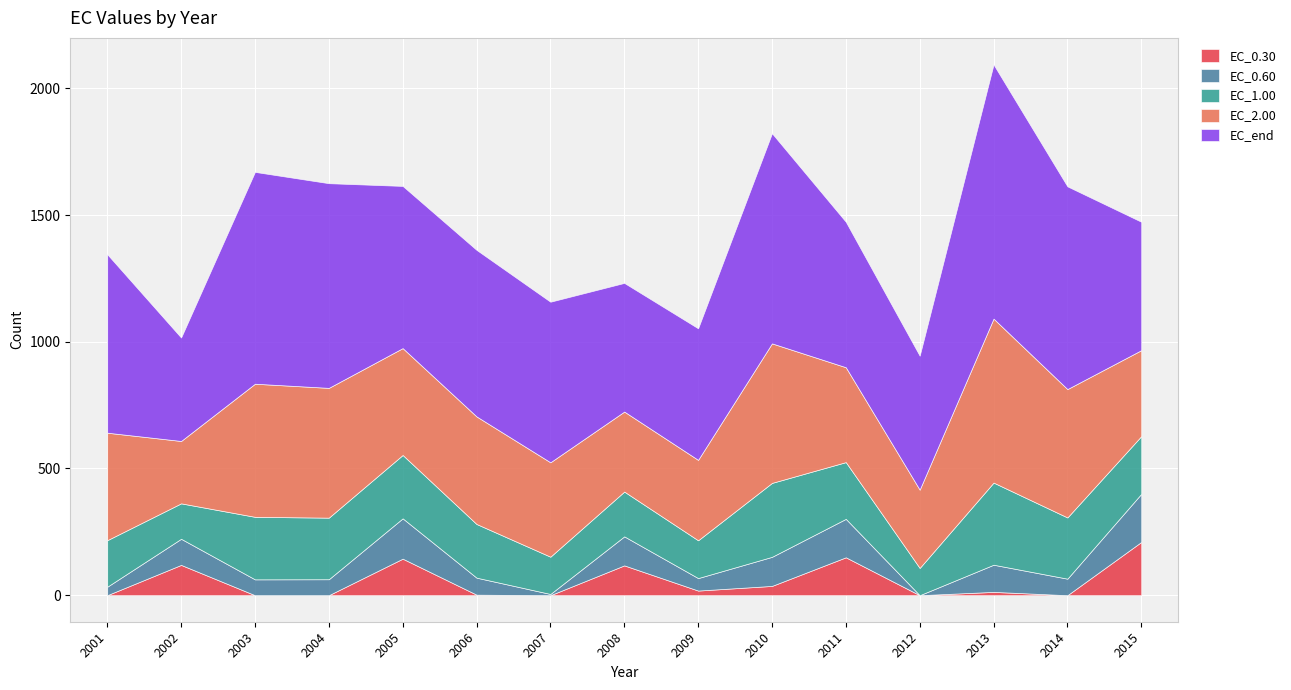

What value does the EC_2.00 series have at 2002?

246.1